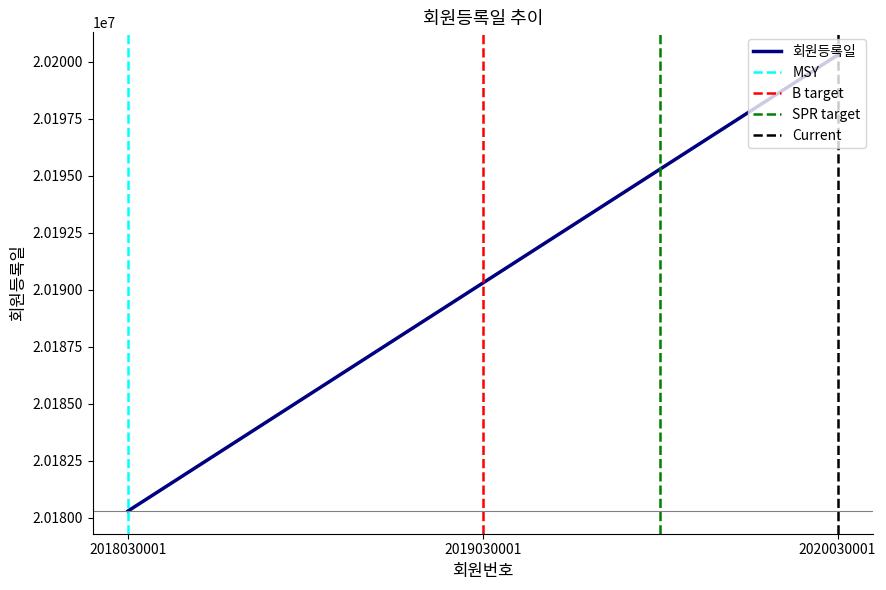

True or false: the data shows 7726645 at 2020030001.

False